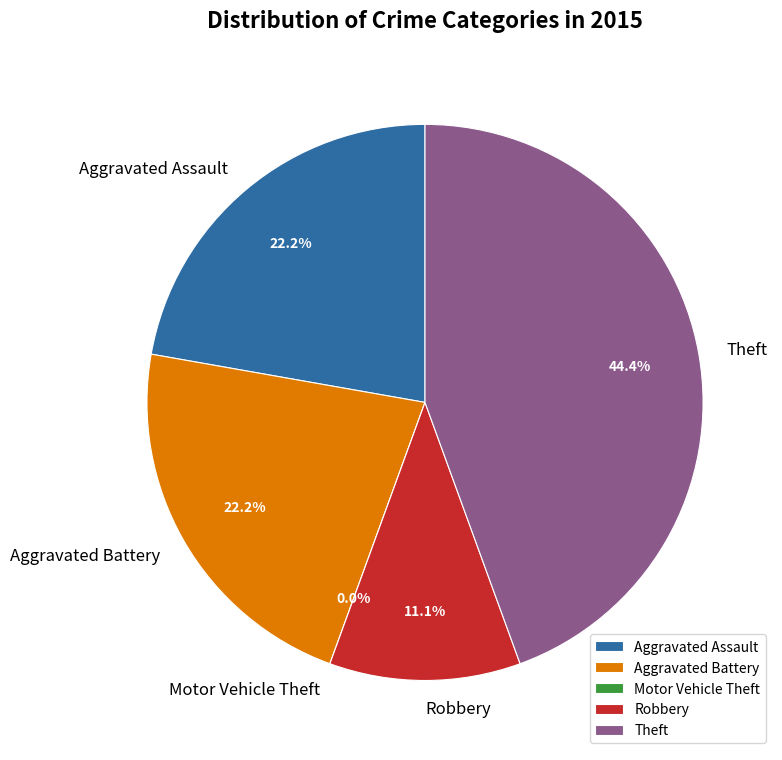

Which slice is the smallest?

Motor Vehicle Theft